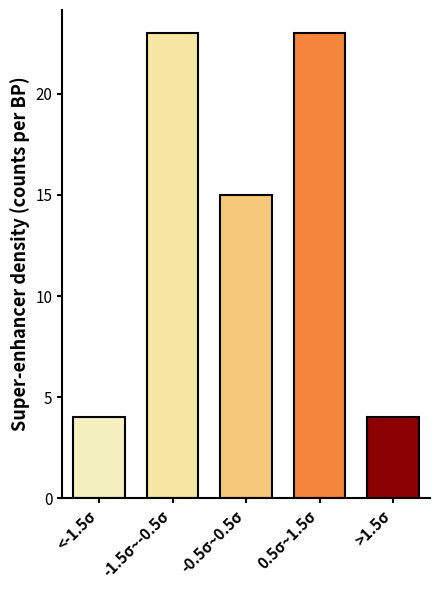

Reading left to right, list all the values displayed in this chart.

4	23	15	23	4